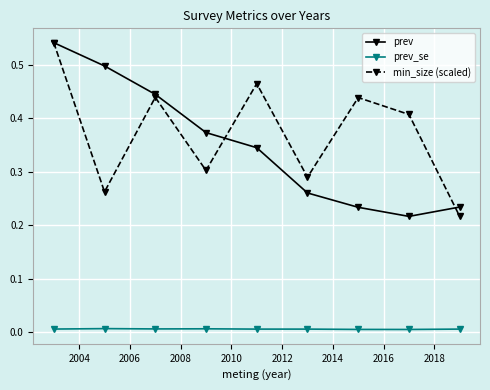

In min_size (scaled), how many points are lower than both neighbors (excluding endpoints)?

3